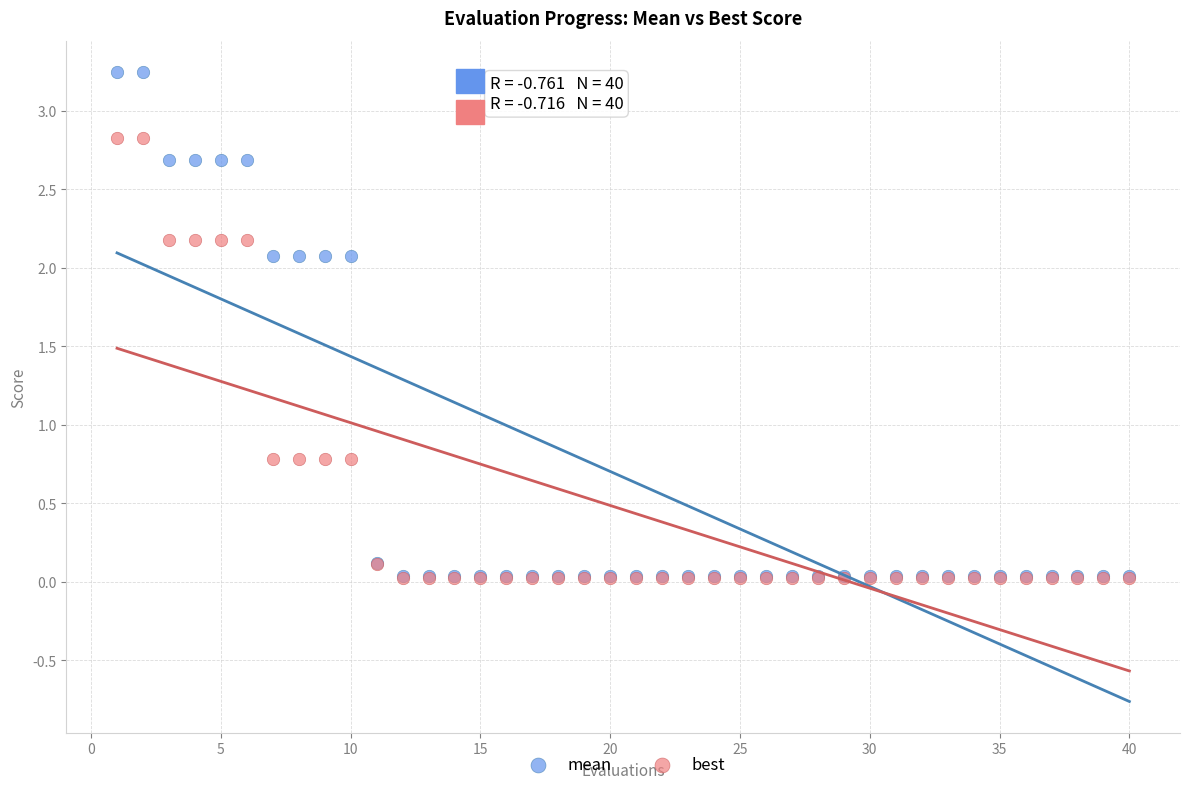

What are all the series names shown in the legend?

mean, best